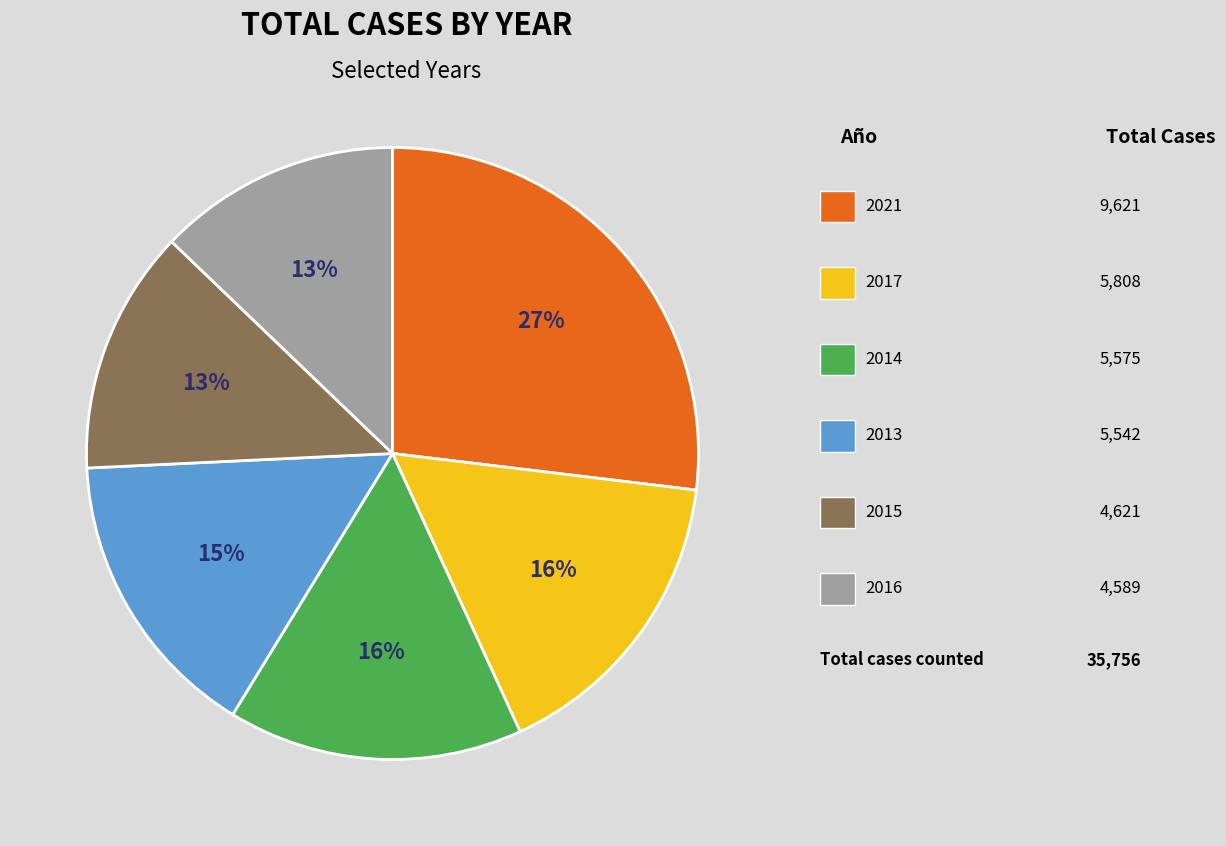

To the nearest percent, what is the average slice percentage?

17%